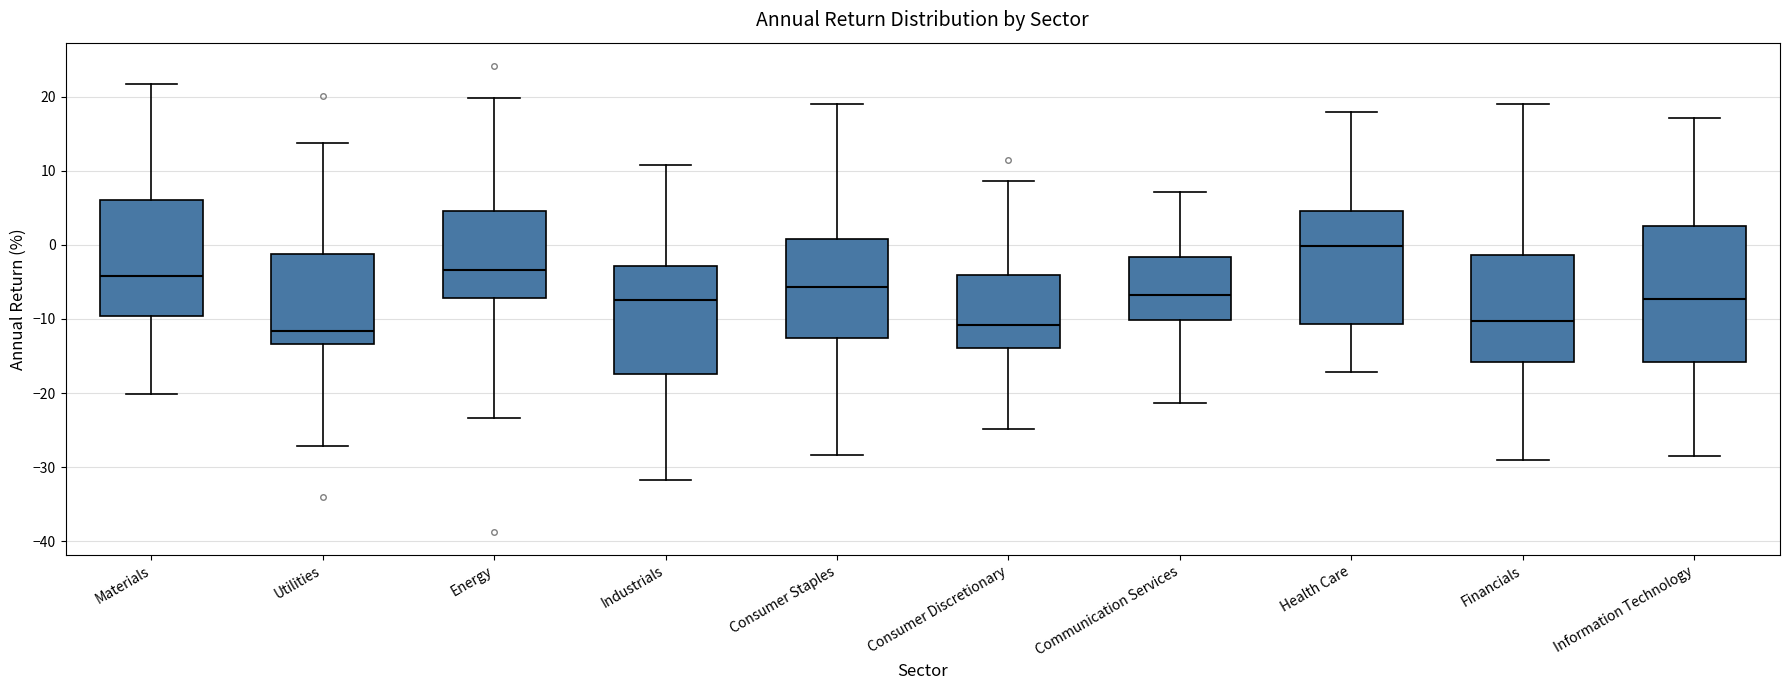

Where is the upper edge of the box for Consumer Discretionary on the y-axis? The values are not printed on the chart, so give them approximately, as read against the axis.

-4